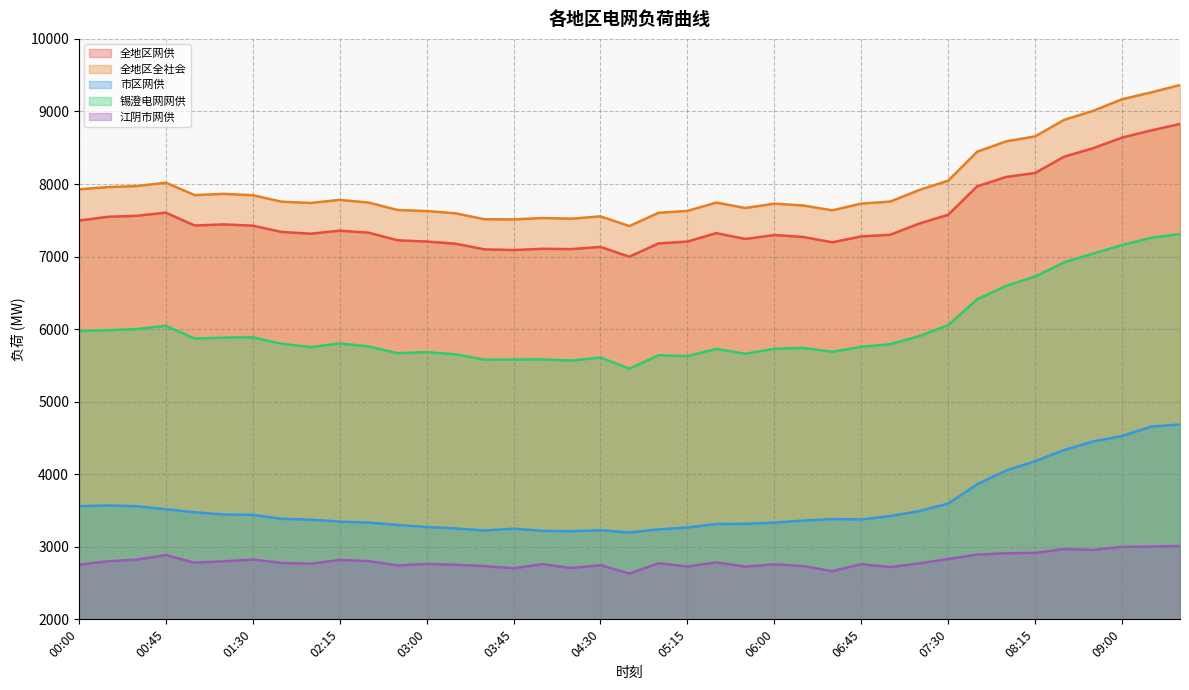

What is the difference between the highest and lowest values at 06:30?

4973